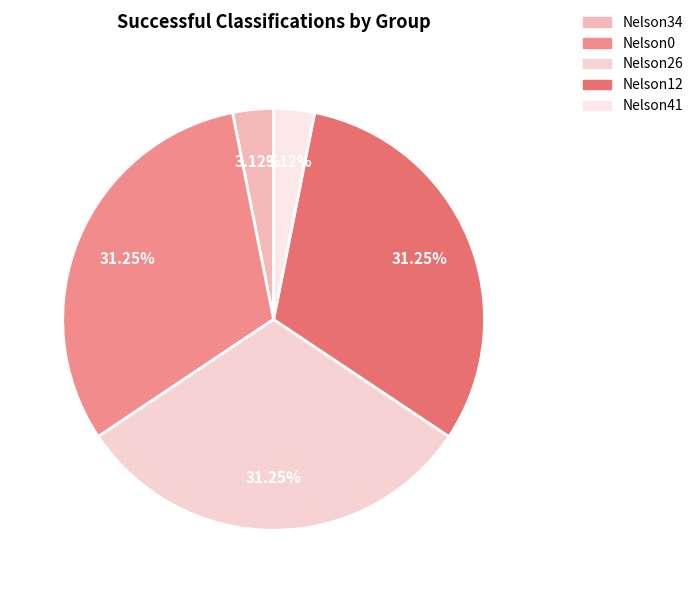

What is the ratio of the value at Nelson34 to the value at Nelson26?

0.1